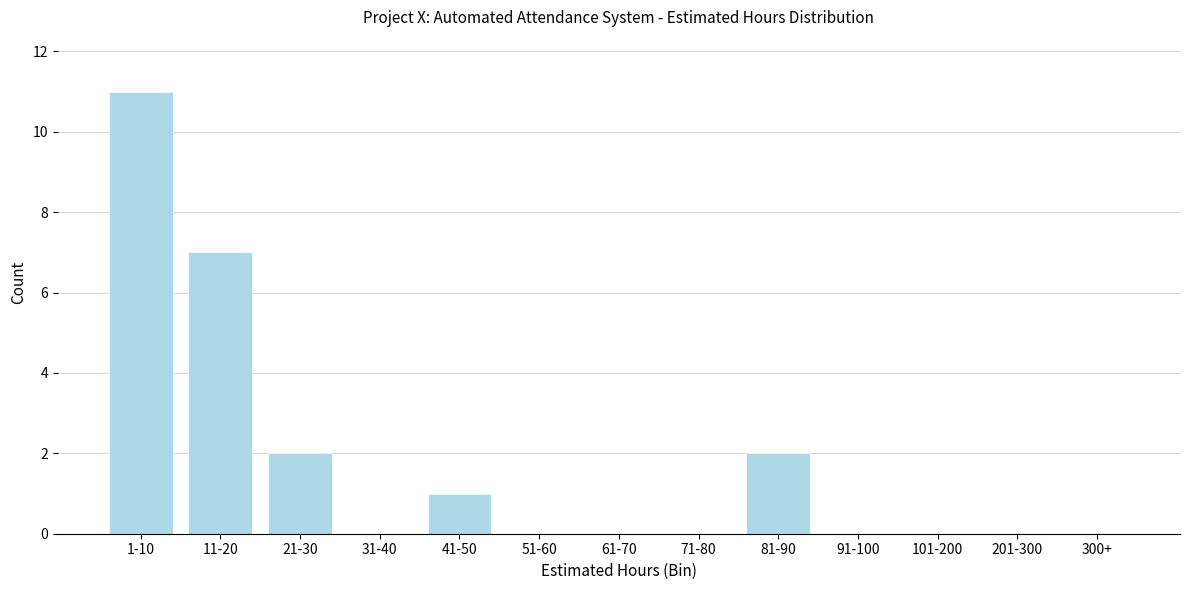

Reading left to right, what are all the values shown in this chart?

1-10=11	11-20=7	21-30=2	31-40=0	41-50=1	51-60=0	61-70=0	71-80=0	81-90=2	91-100=0	101-200=0	201-300=0	300+=0